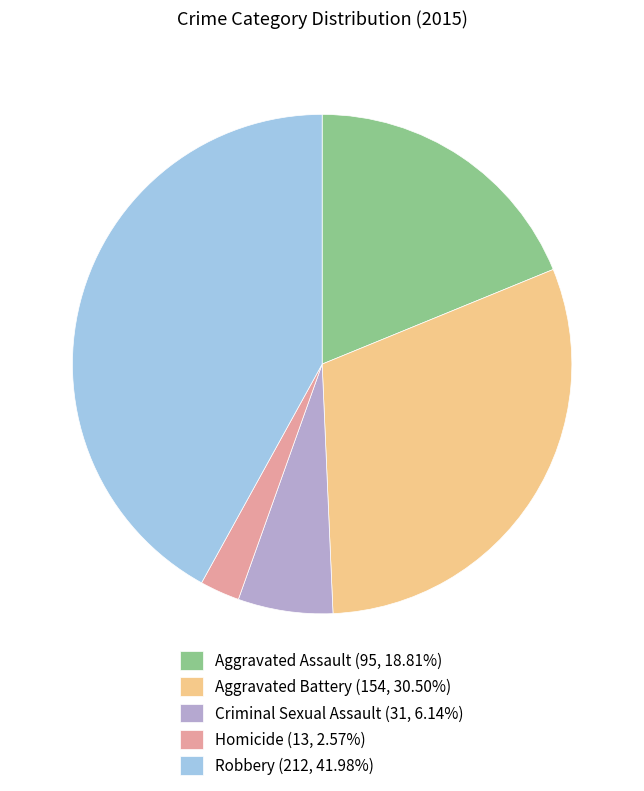

How many slices are in this pie chart?

5